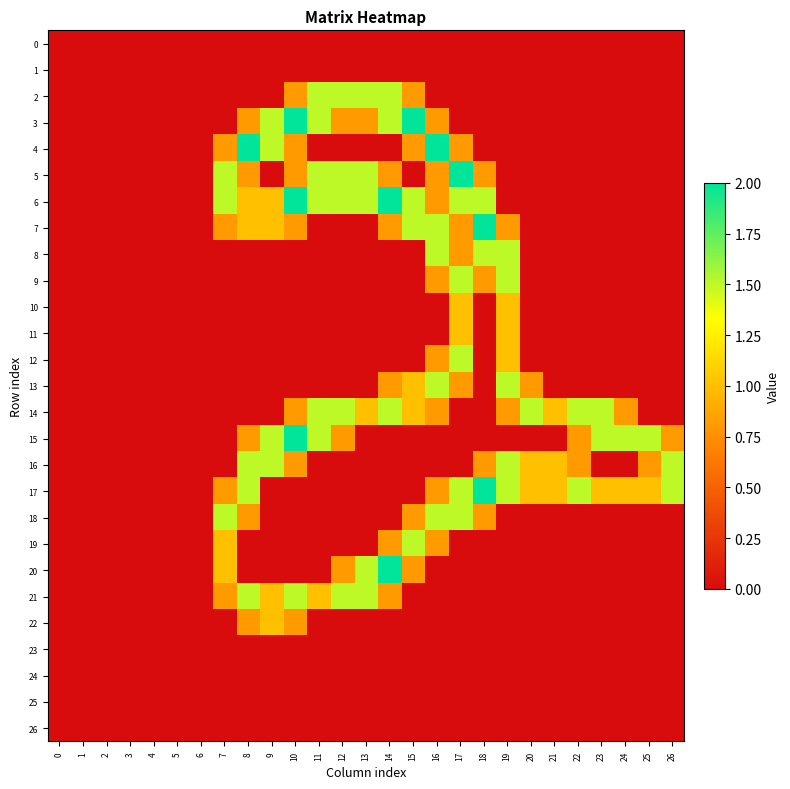

List the series in order of their peak value, highest first.

3, 4, 5, 6, 7, 15, 17, 20, 2, 8, 9, 12, 13, 14, 16, 18, 19, 21, 10, 11, 22, 0, 1, 23, 24, 25, 26